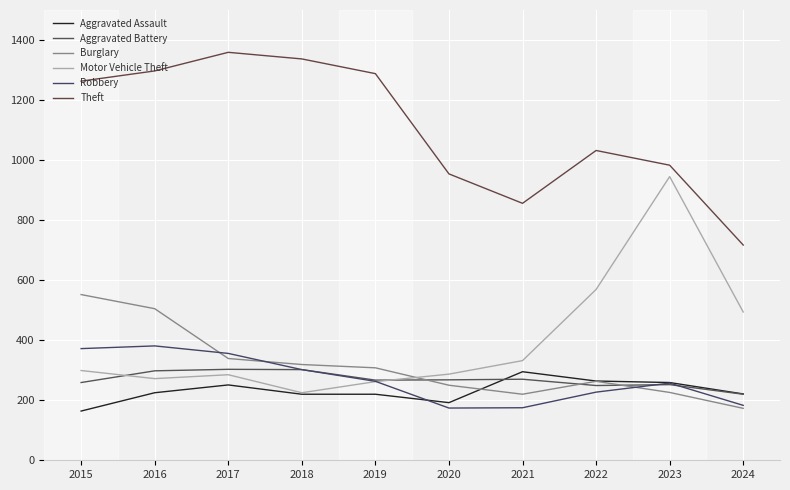

Is this an area chart (filled region under the line)?

No